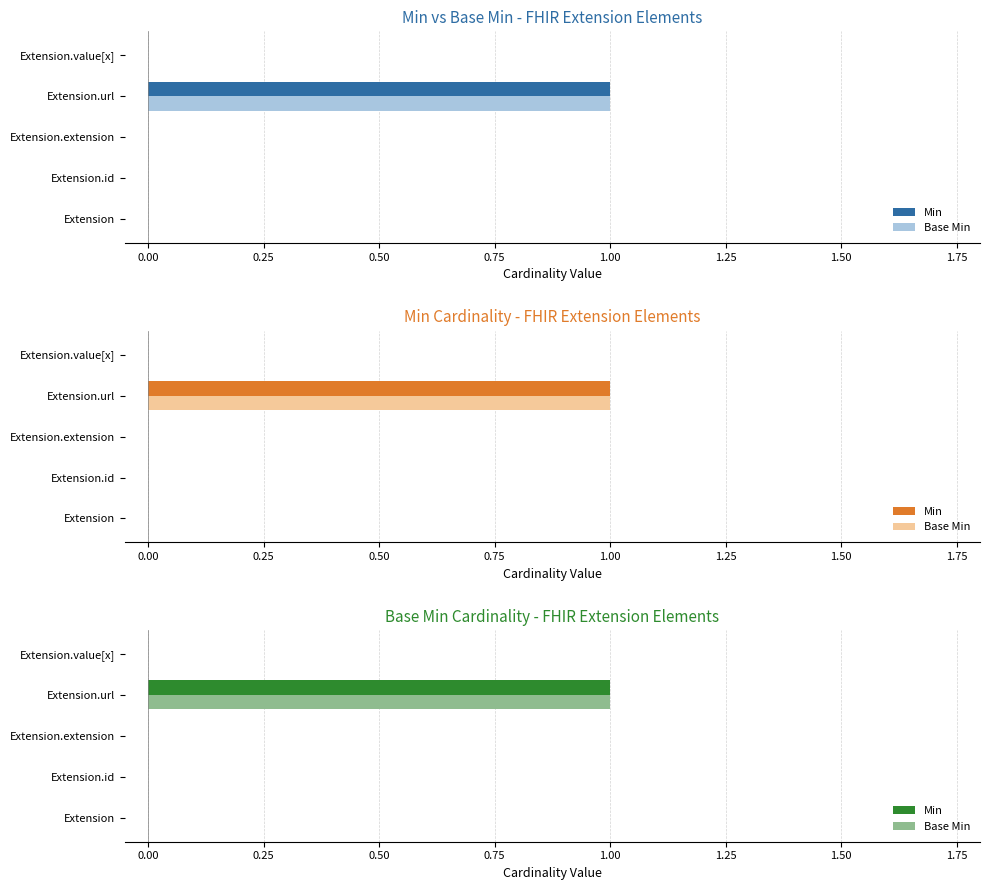

Which series changed the most between Extension.url and Extension.value[x]?

Min